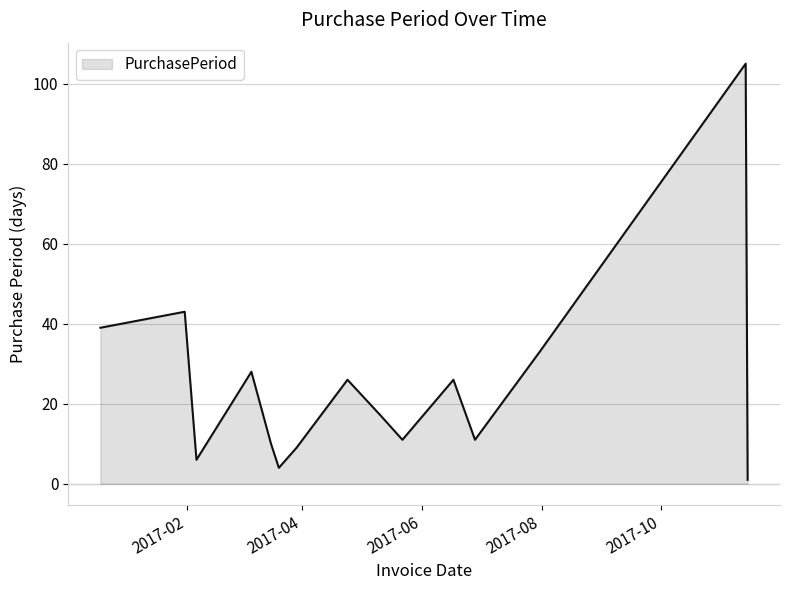

What is the greatest value displayed?

105